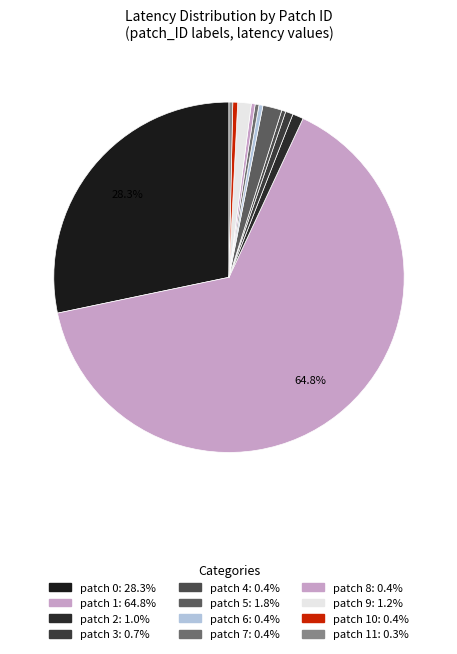

Which slice is the smallest?

11